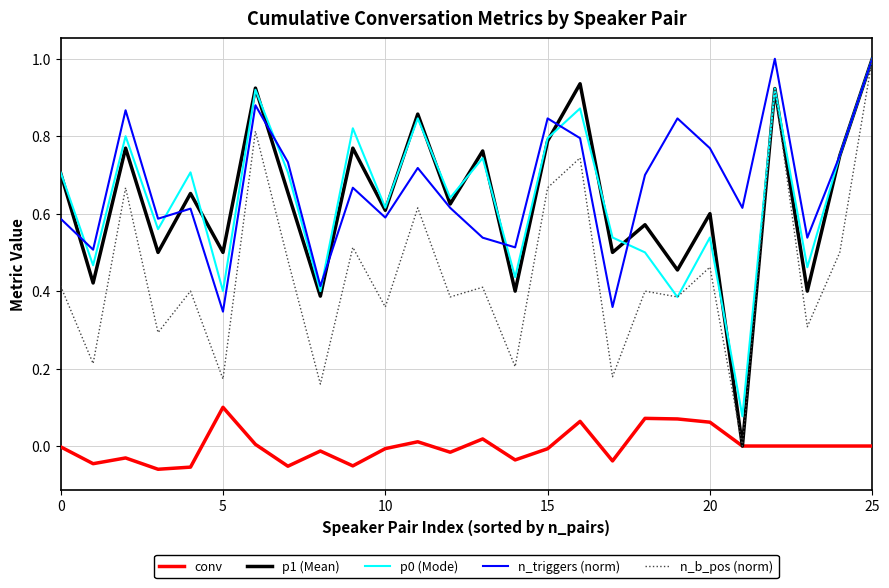

True or false: p0 (Mode) and conv cross at least once.

False